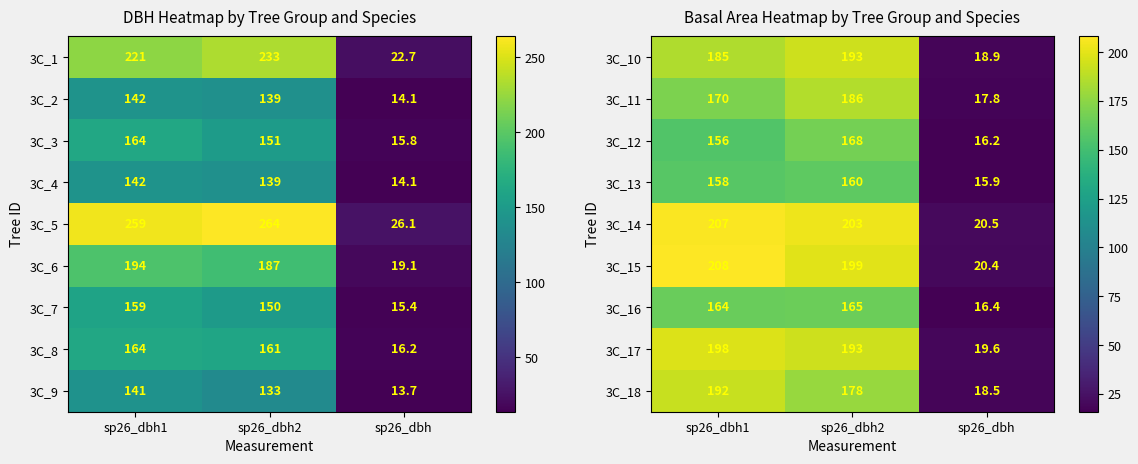

What is the highest value of the 3C_13 series?

160.0